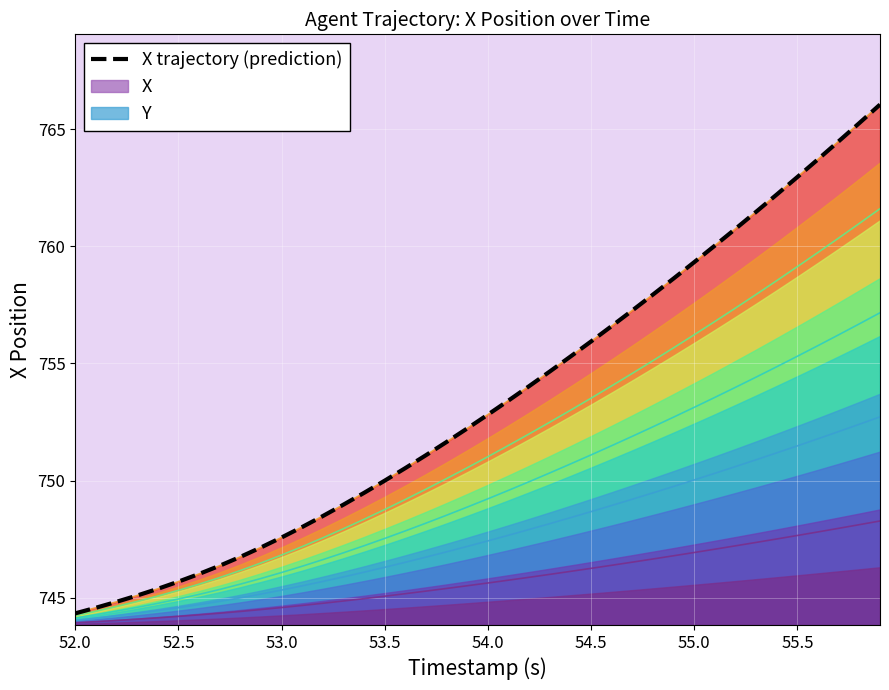

True or false: X contour 1 and X contour 3 intersect in this chart.

False